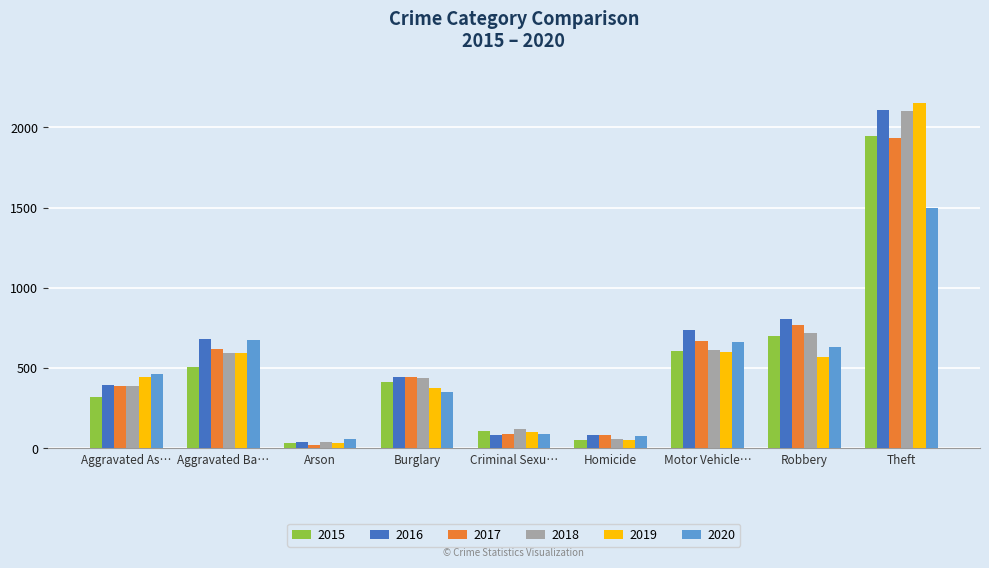

What is the value of the 2017 bar at the 7th from the left?

670